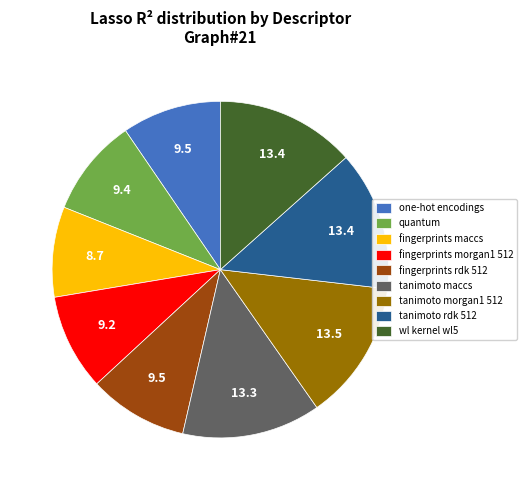

Is there any slice that represents more than half of the pie?

No